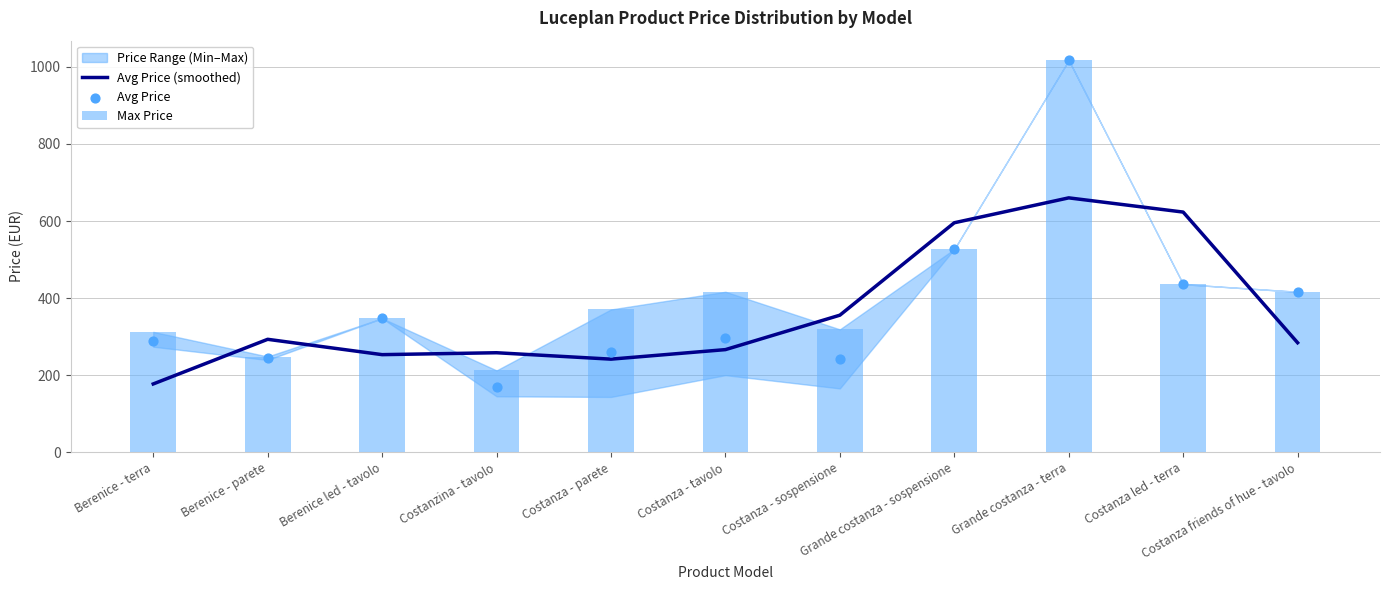

Is the value of Avg Price (smoothed) at Costanza led - terra greater than the value of Avg Price at Costanza led - terra?

Yes